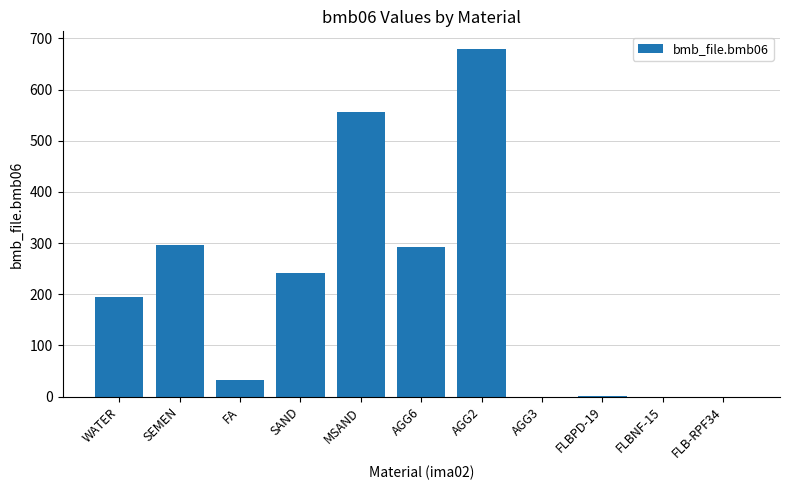

What is the approximate value at SAND?

242.0